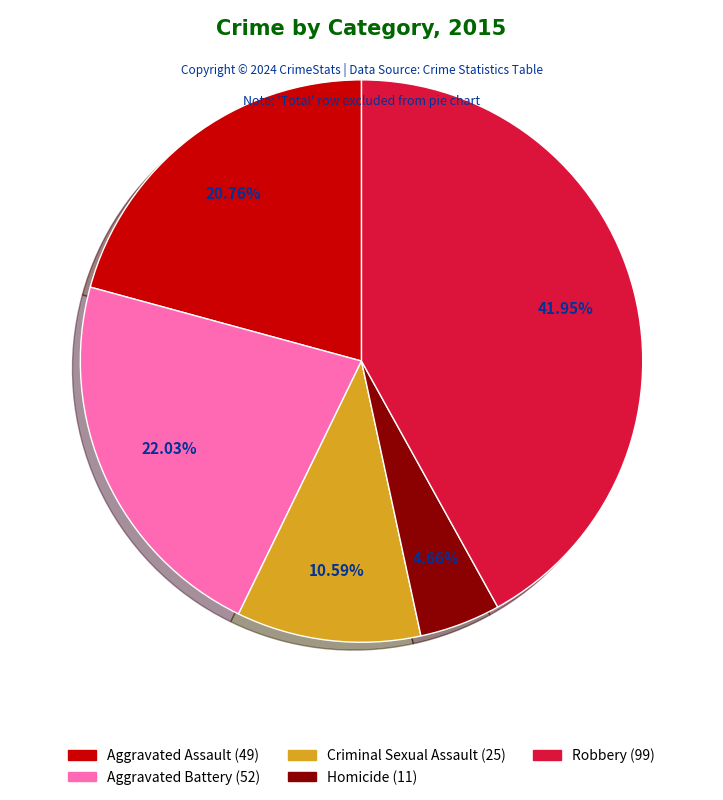

Which has a higher value, Homicide or Criminal Sexual Assault?

Criminal Sexual Assault